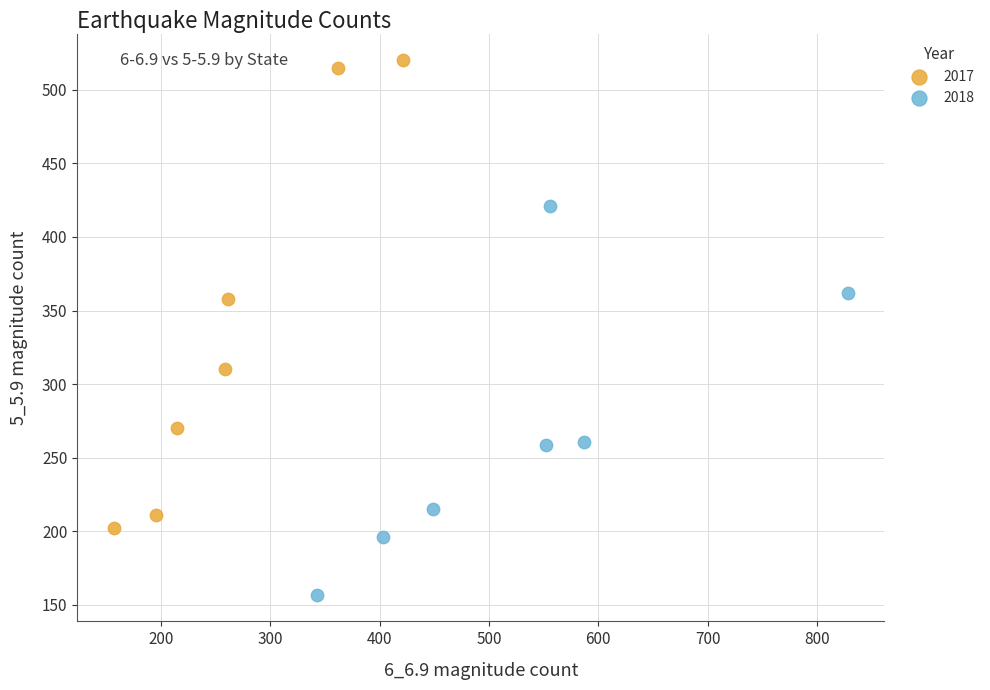

Which series contains the highest Y value?

2017